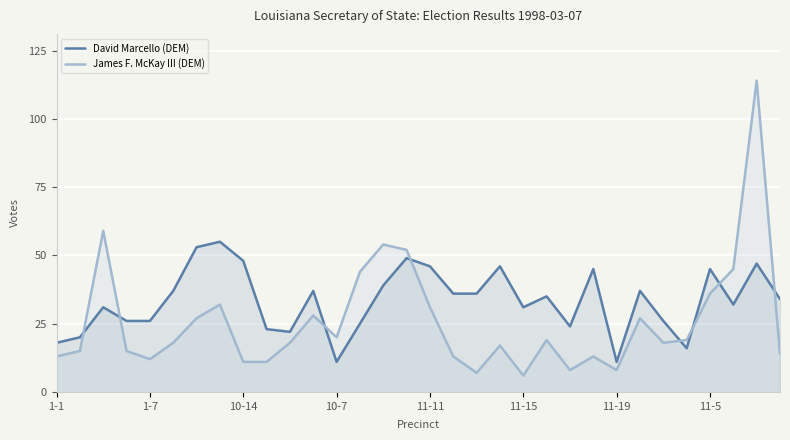

How many intersections are there between James F. McKay III (DEM) and David Marcello (DEM)?

8